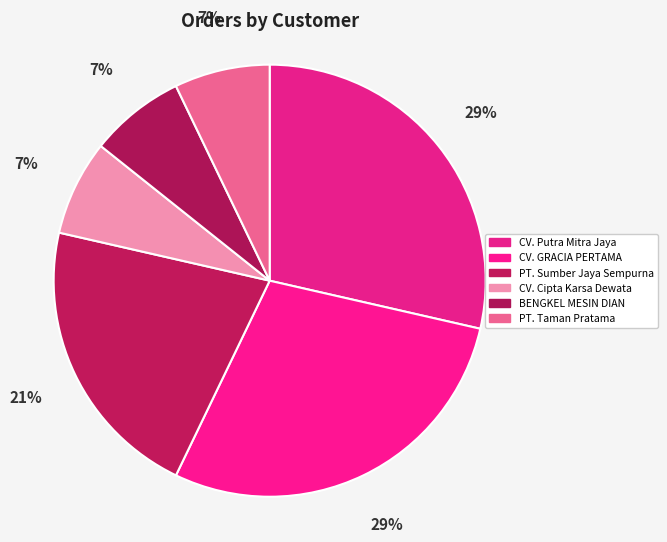

Does any single category account for the majority?

No